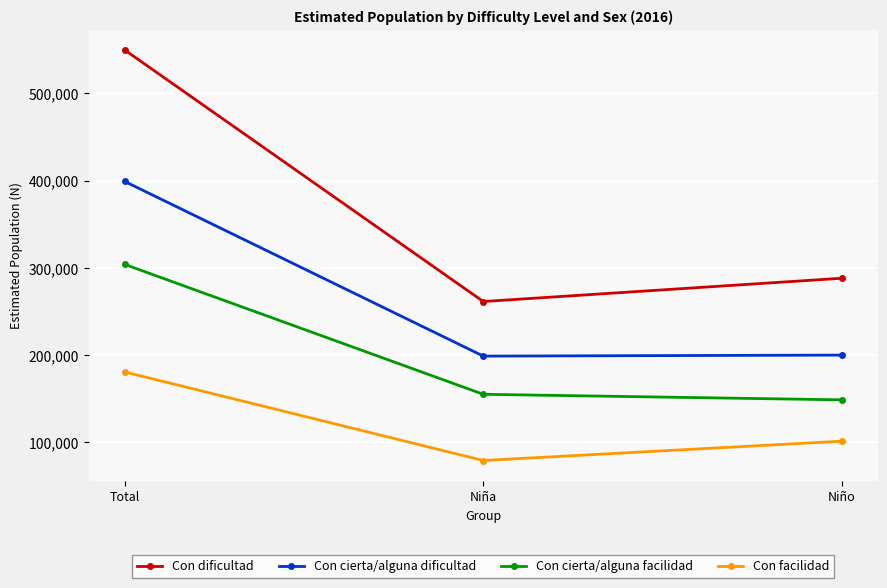

At Total, list the series in order from largest to smallest.

Con dificultad, Con cierta/alguna dificultad, Con cierta/alguna facilidad, Con facilidad